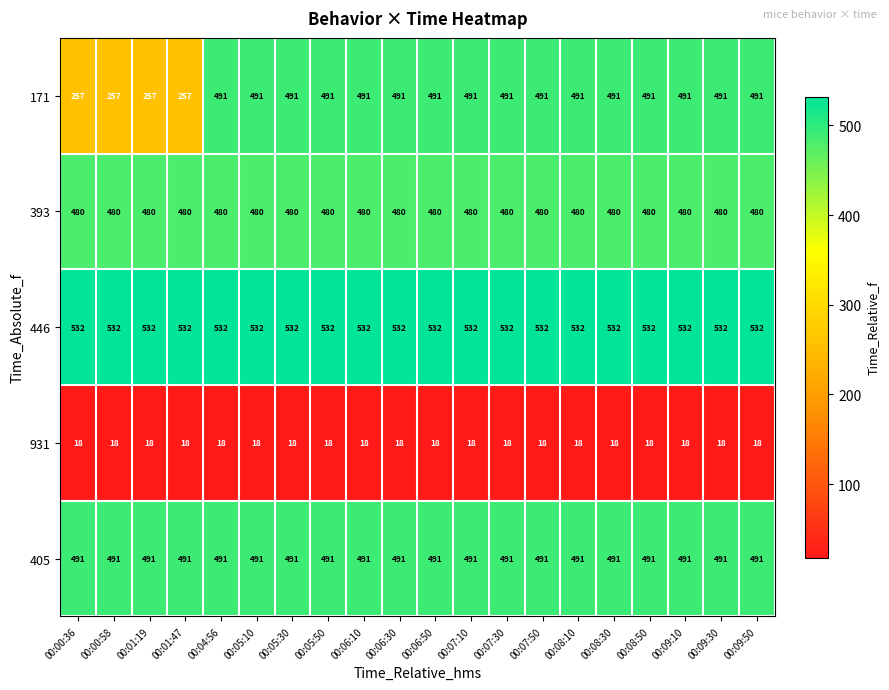

How many categories are shown in the chart?

20